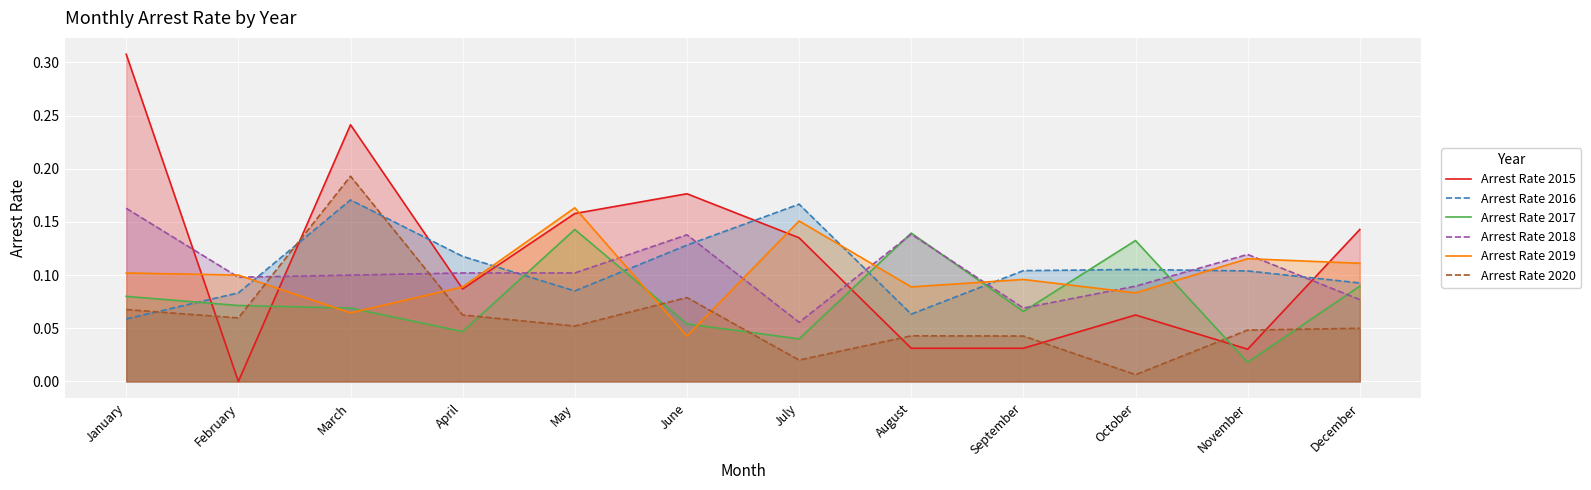

How many interior local valleys does the Arrest Rate 2019 series have?

4